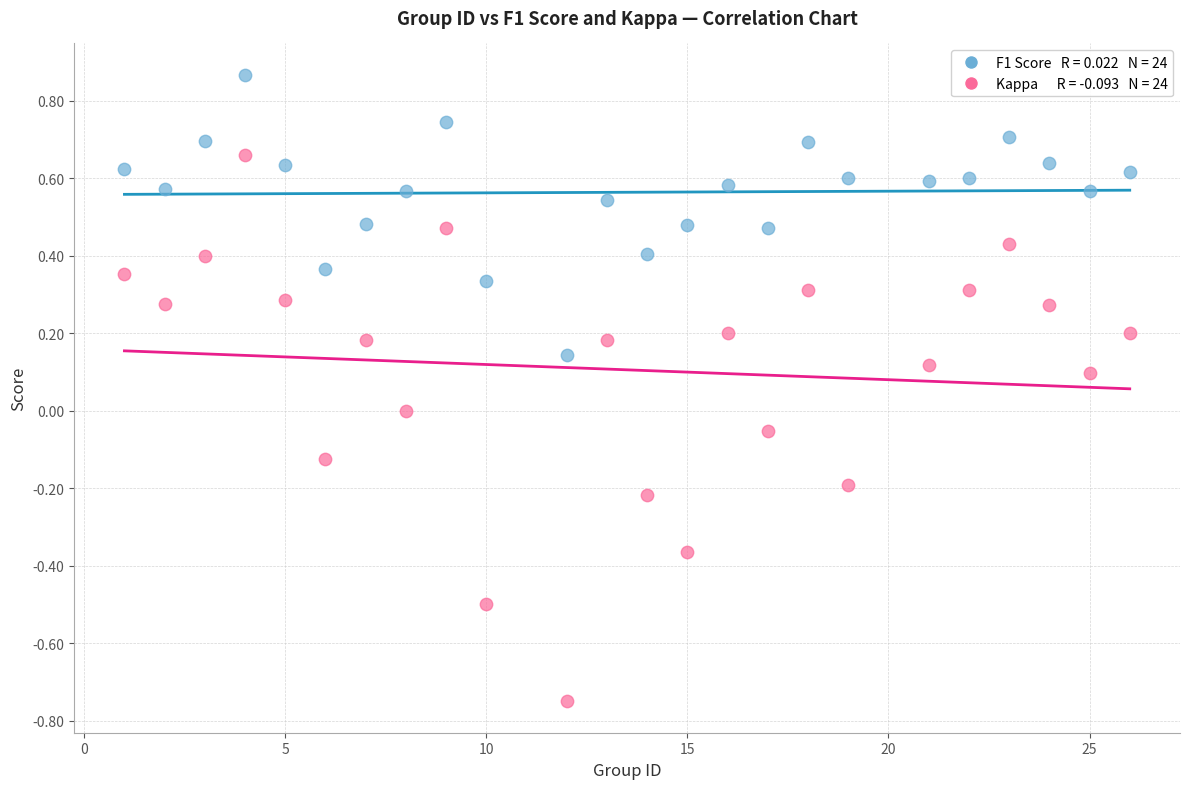

Across all data points, what is the range of X values (max minus min)?

25.0